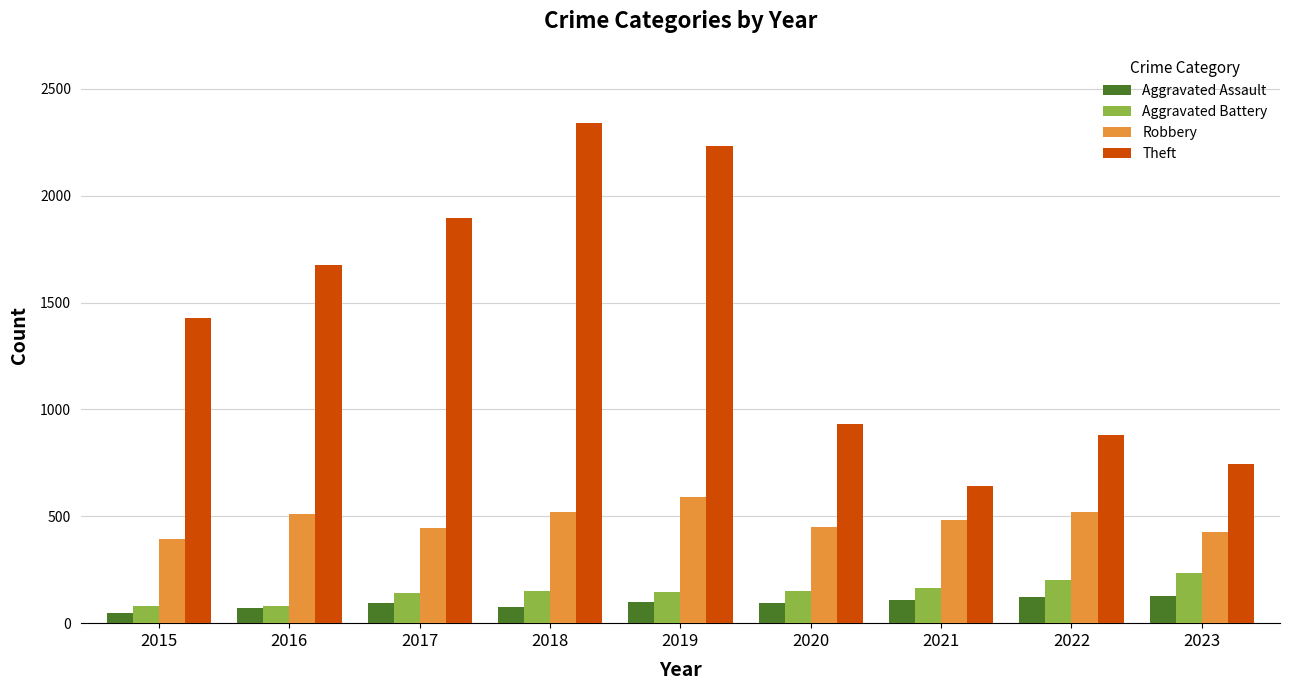

What is the total value across all series at 2017?

2579